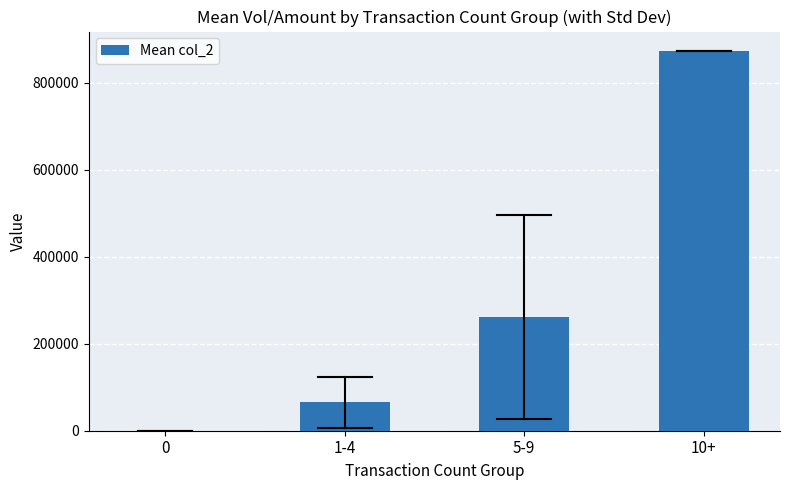

What is the sum of the values at 10+ and 5-9?

1136265.8